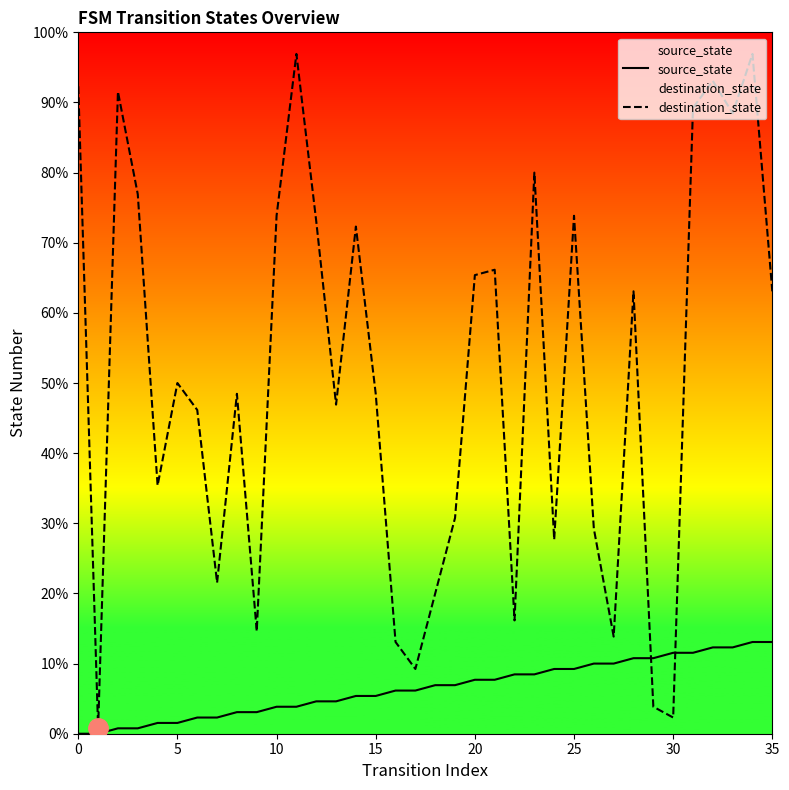

At which category is the sum across all series the highest?

34